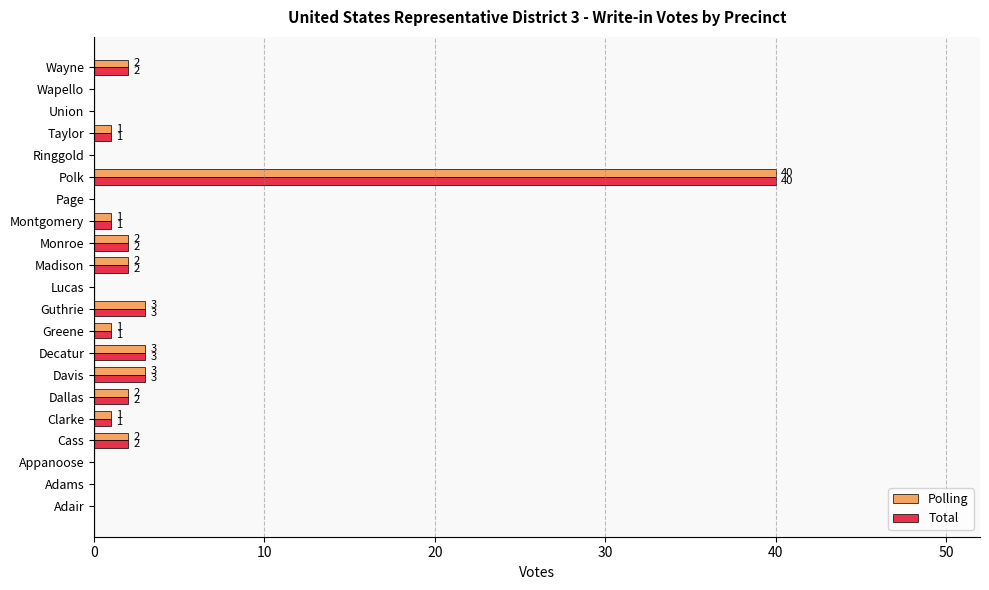

At which category does the chart reach its peak across all series?

Polk